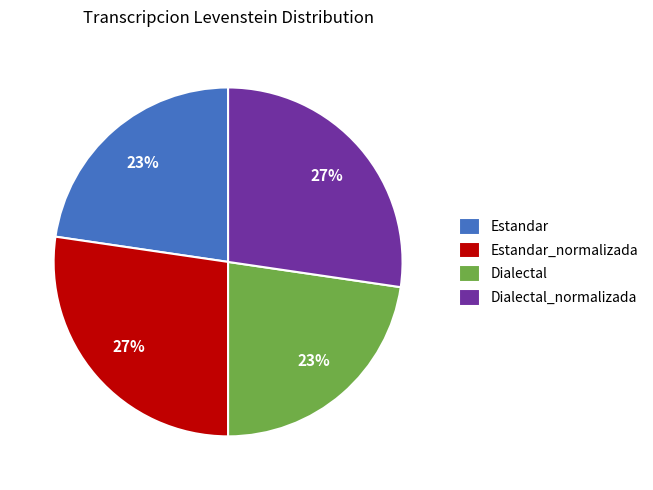

Does Estandar_normalizada account for over 50% of the chart?

No